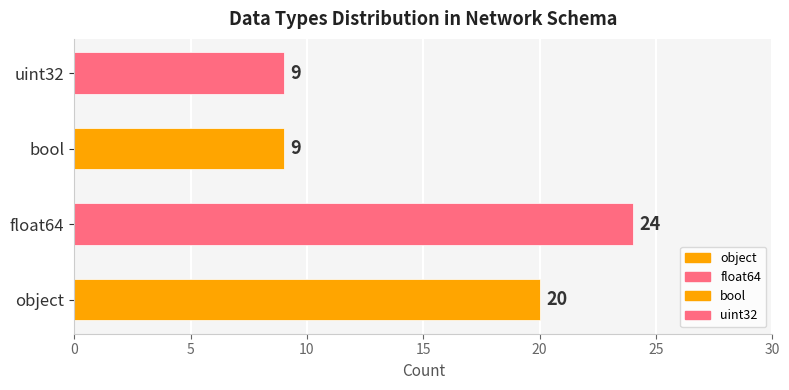

What is the average value?

16